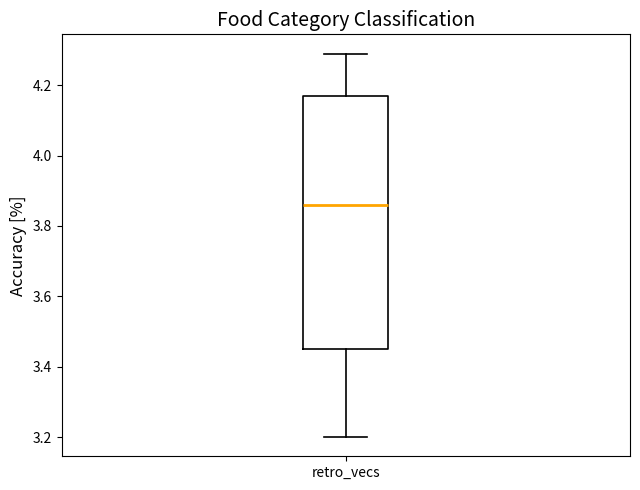

Transcribe this box plot: give where the median line is, the range the box spans, and where the two whiskers end, as read against the y-axis. The values are not printed on the chart, so give them approximately, as read against the axis.

median 3.86, box 3.46 to 4.18, whiskers 3.20 to 4.30